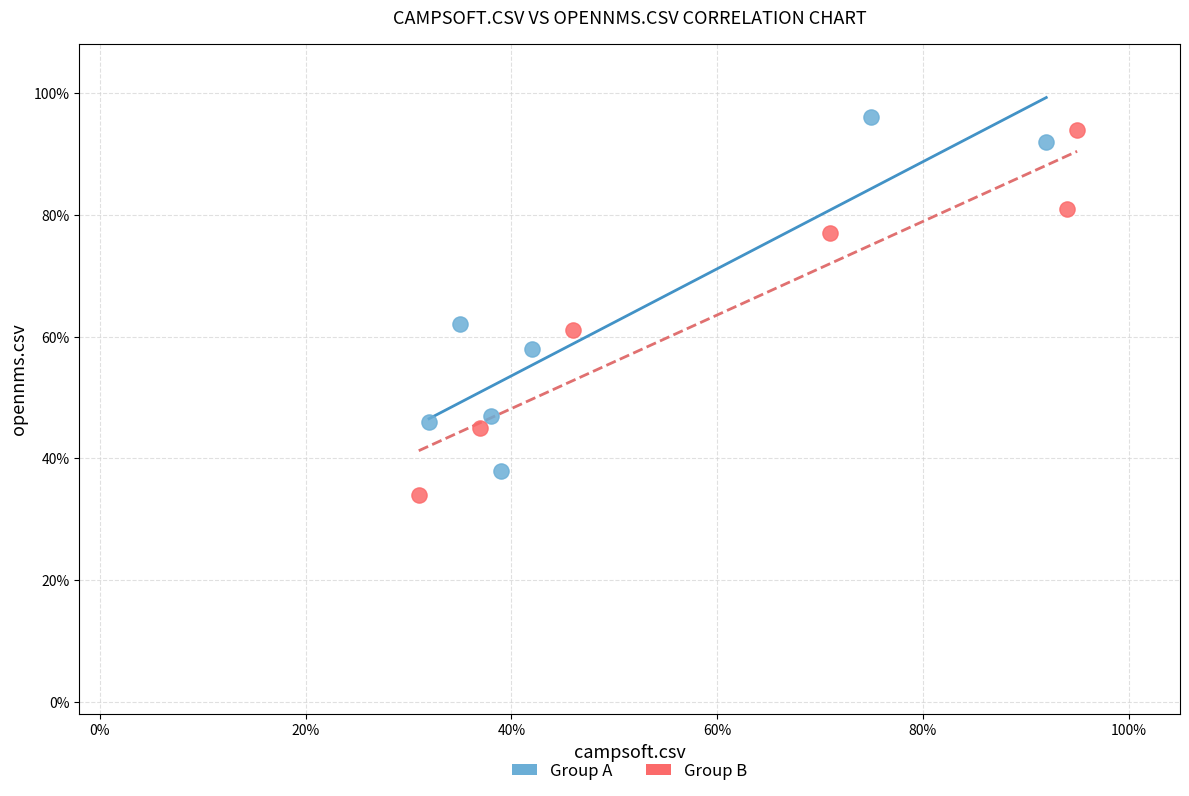

Which series reaches the maximum Y coordinate?

Group A